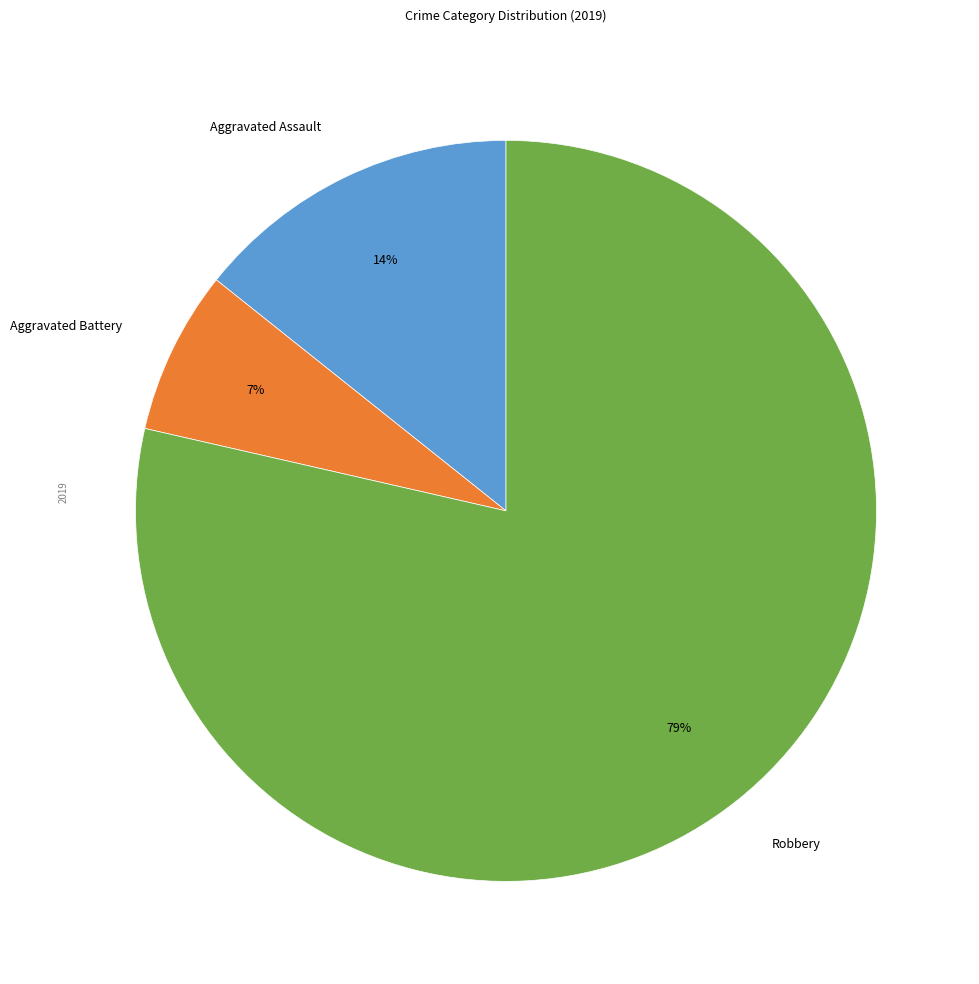

What is the ratio of the value at Aggravated Battery to the value at Aggravated Assault?

0.5